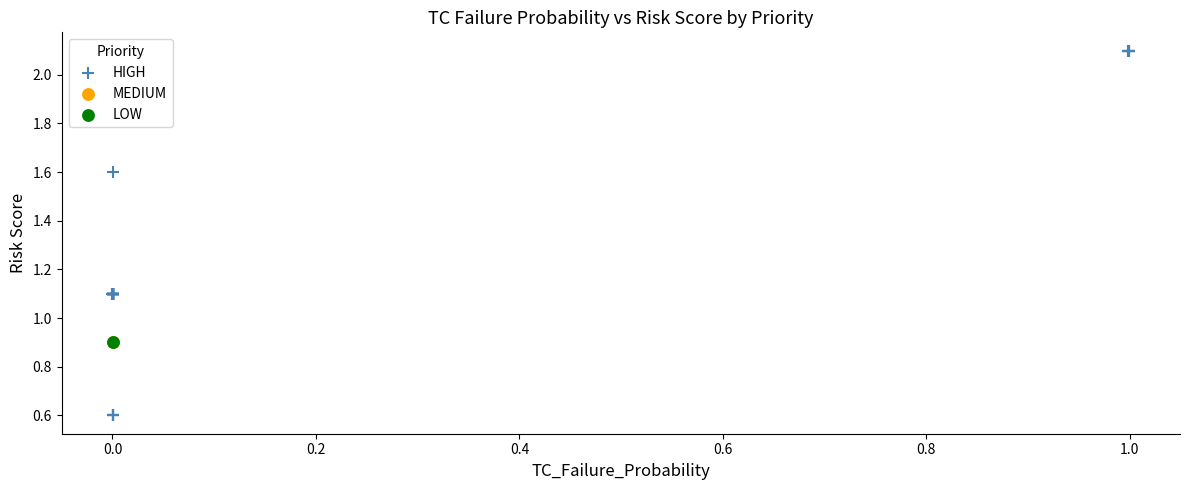

What are all the series names shown in the legend?

HIGH, MEDIUM, LOW